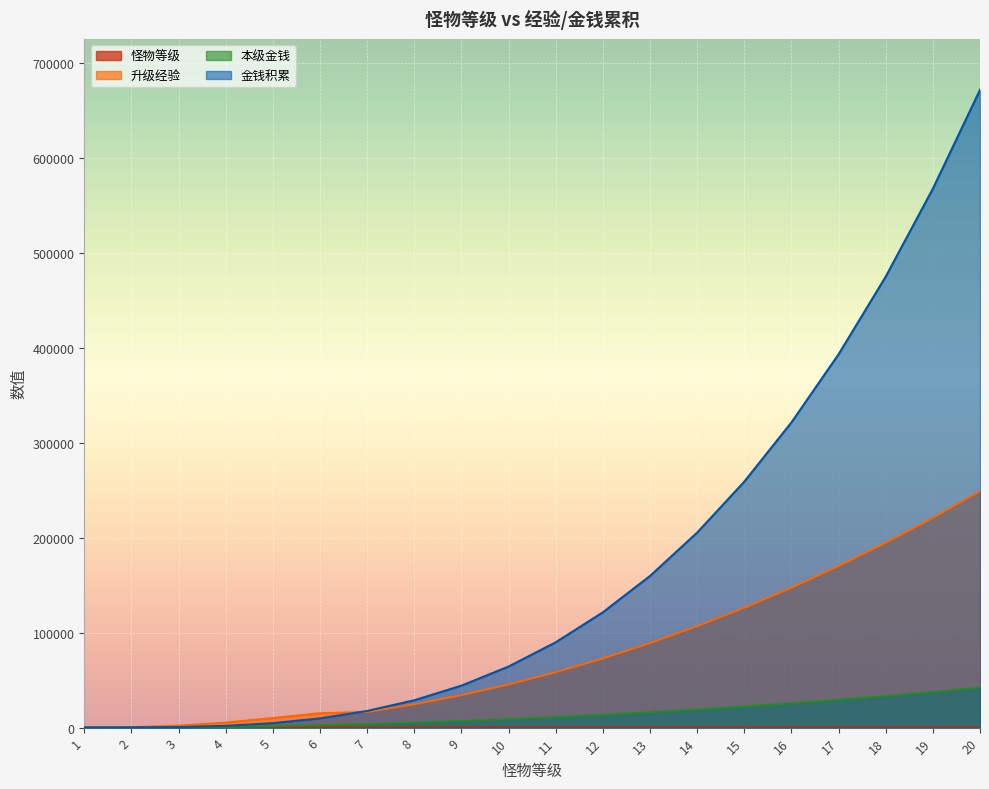

At how many categories does at least one series exceed 486814?

2